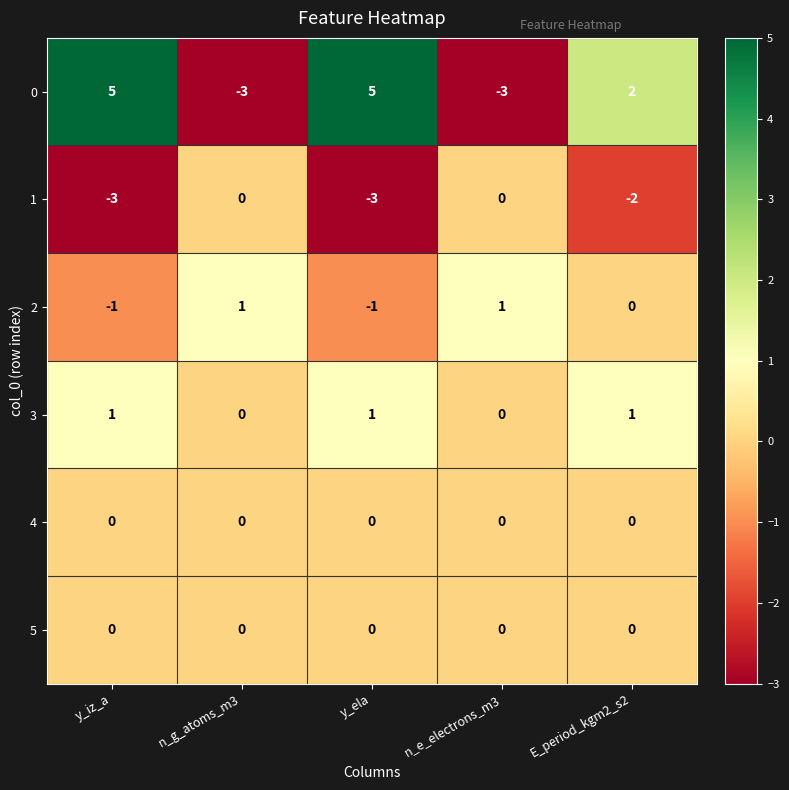

Count the number of data series in this chart.

6